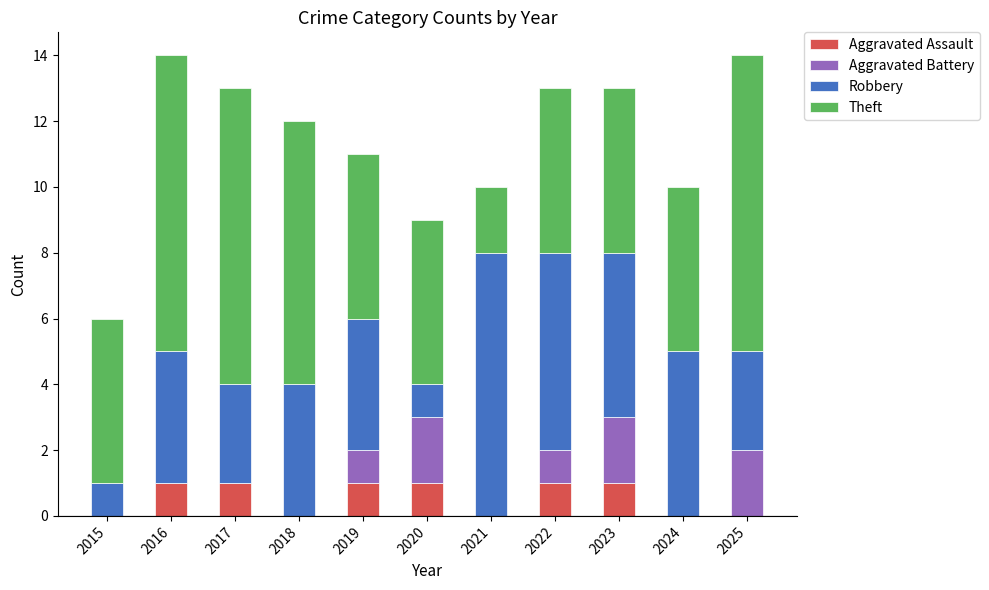

What is the total value across all series at 2020?

9